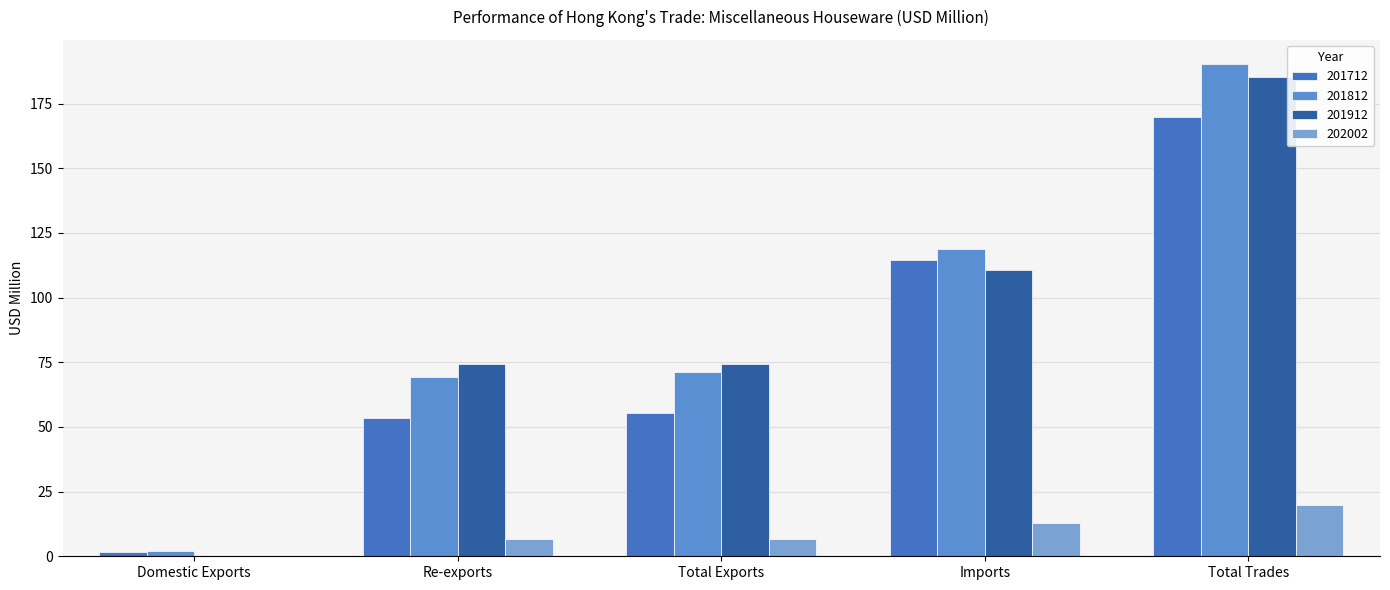

What position from the right is Imports?

2